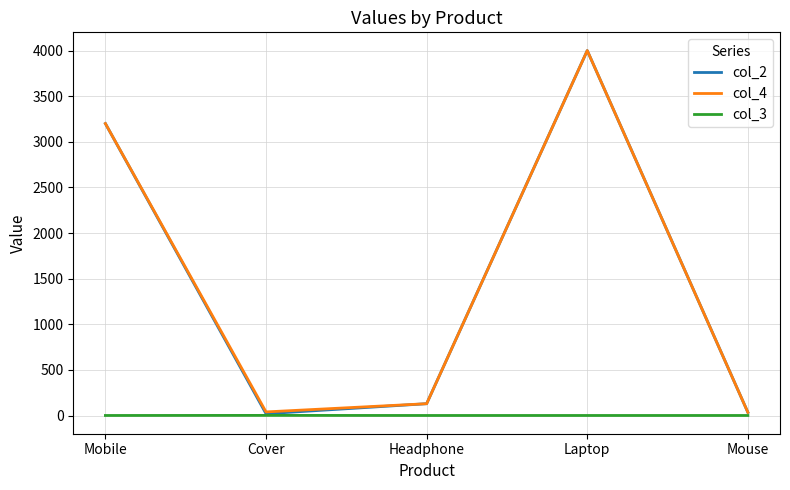

At which category is the sum across all series the highest?

Laptop